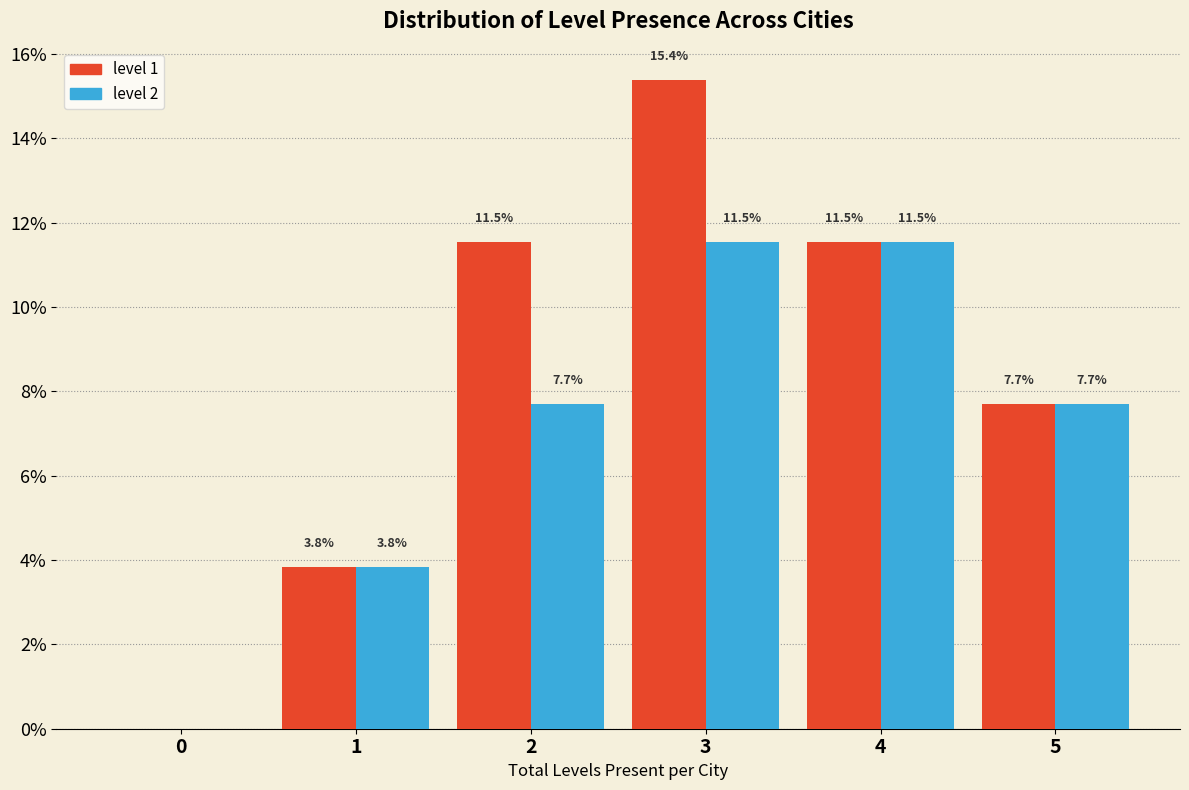

Are the bars horizontal?

No